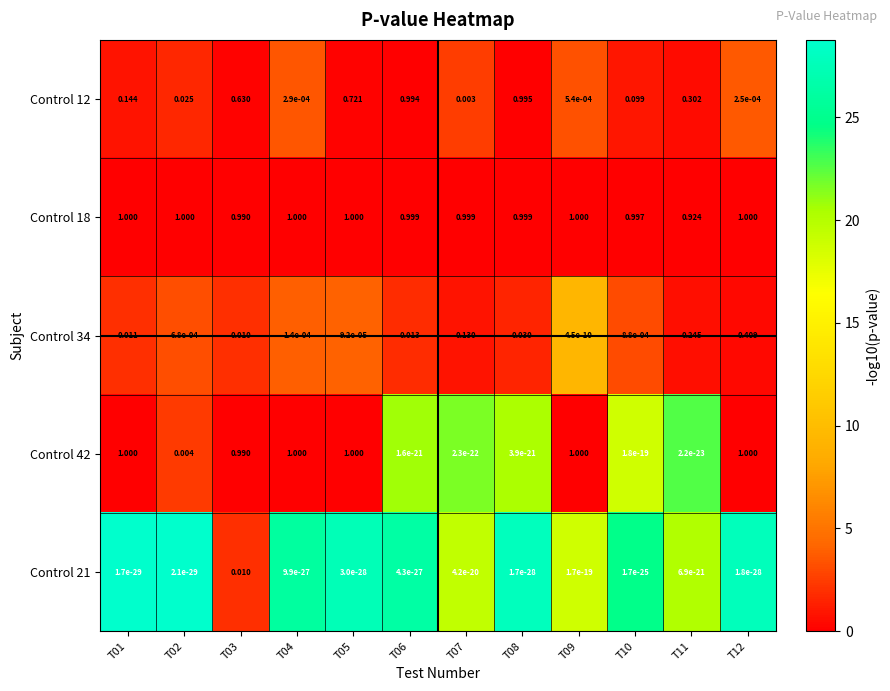

Is the value of Control 34 at T11 greater than the value of Control 18 at T03?

No